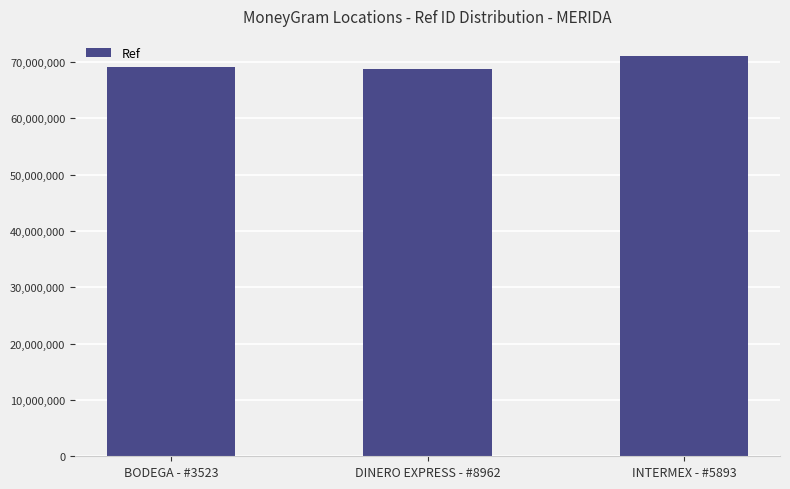

What is the minimum value shown in the chart?

68836287